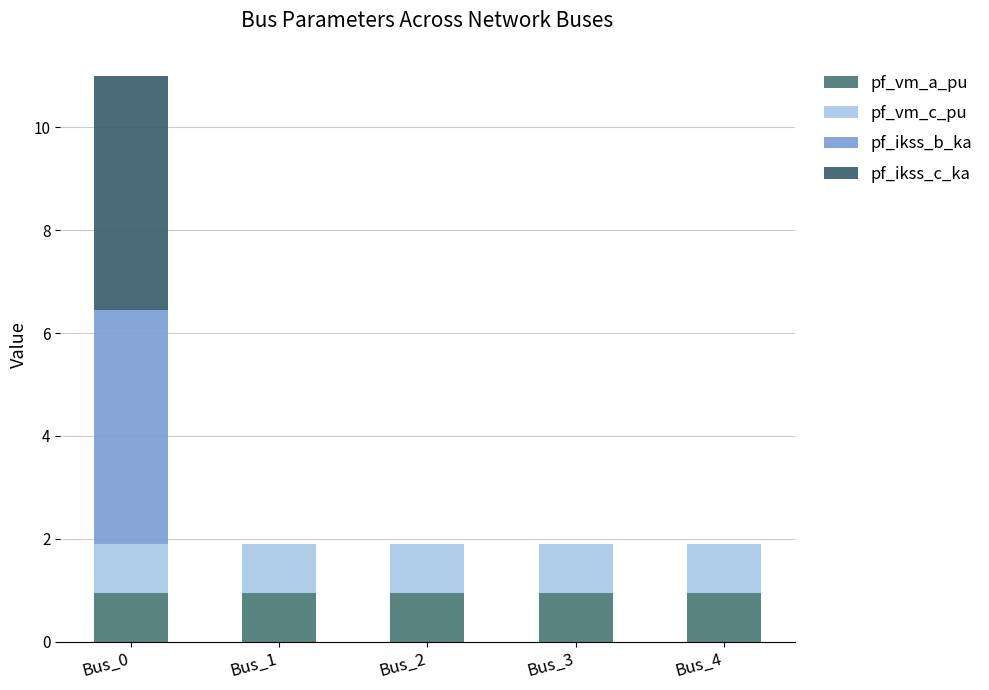

The pf_vm_c_pu series shows 1.0 at Bus_1. True or false?

True